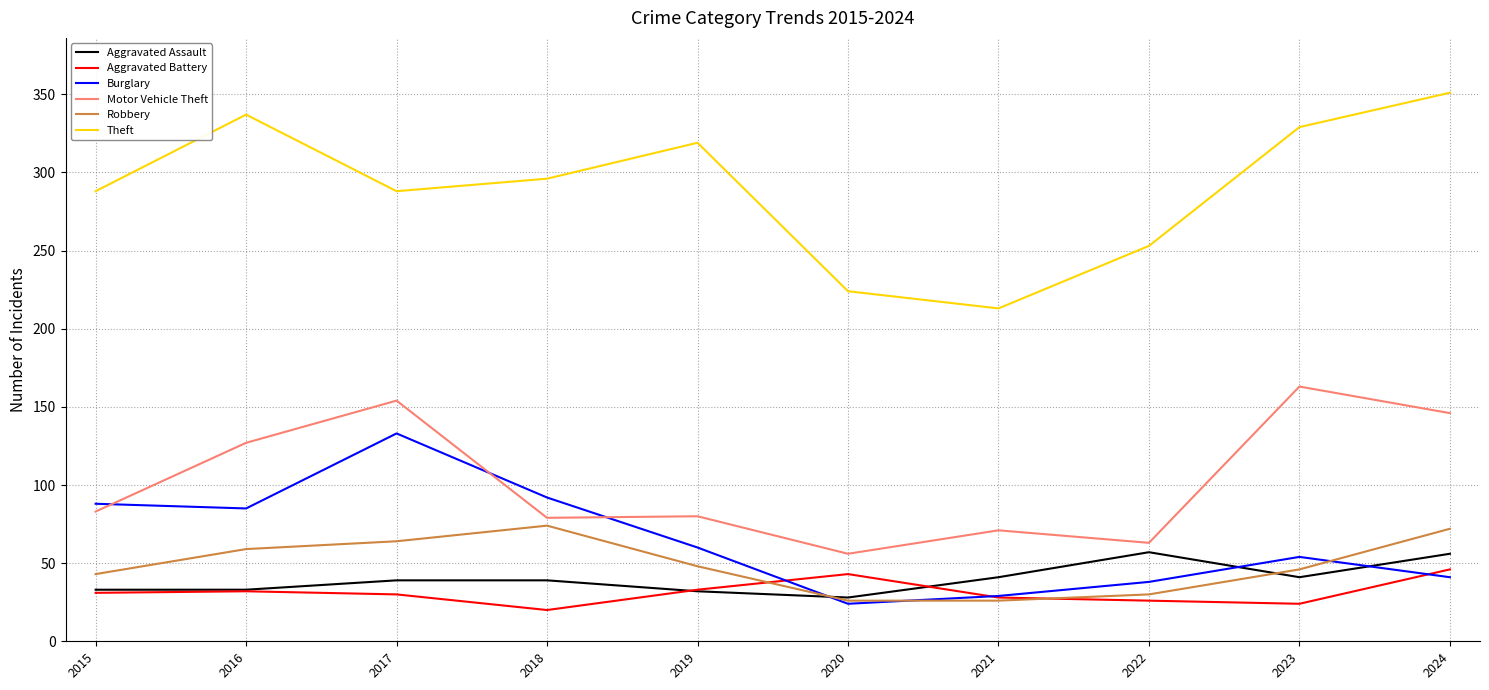

Rank the series by their maximum value, from highest to lowest.

Theft, Motor Vehicle Theft, Burglary, Robbery, Aggravated Assault, Aggravated Battery